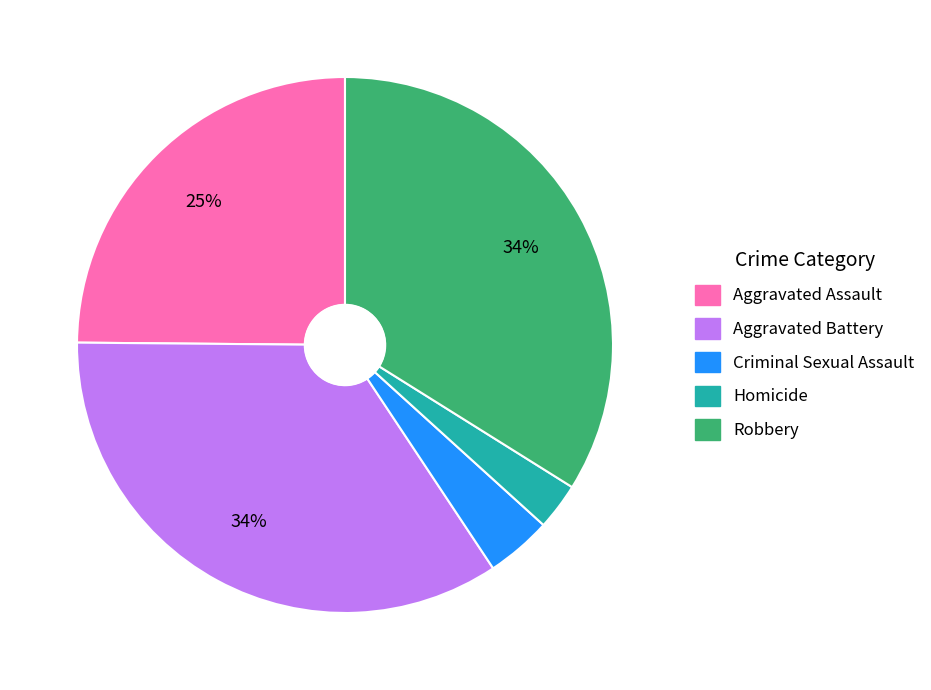

Which slice is the smallest?

Homicide